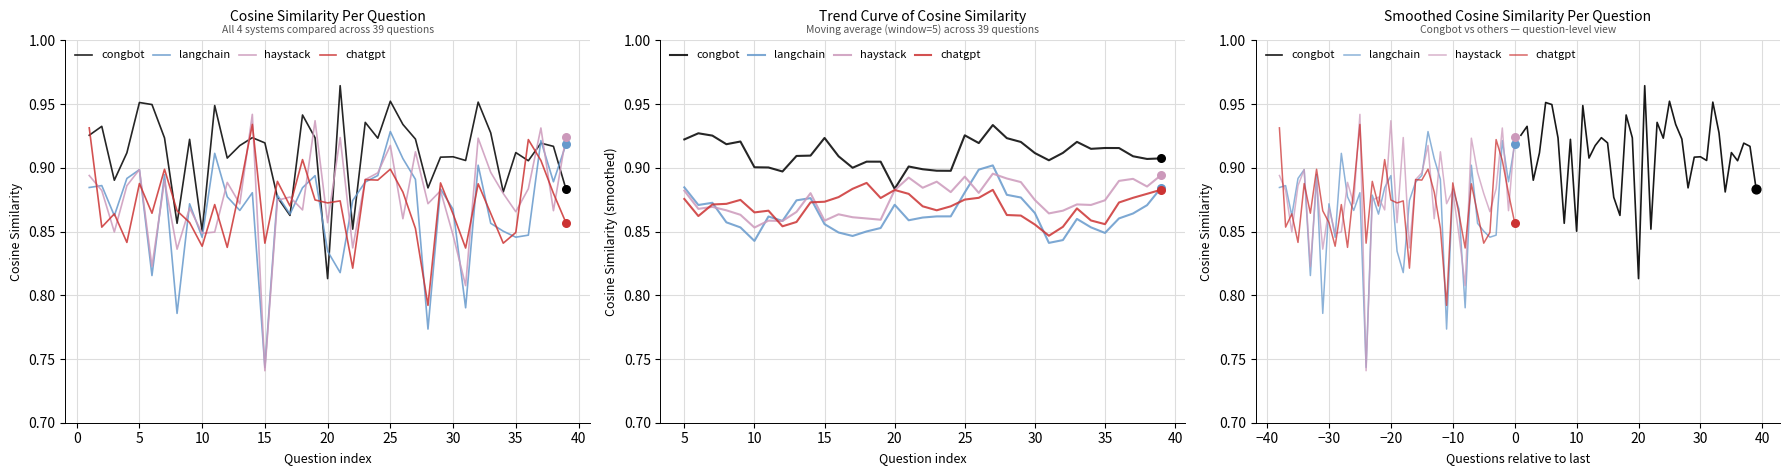

Which series contains the highest Y value?

congbot